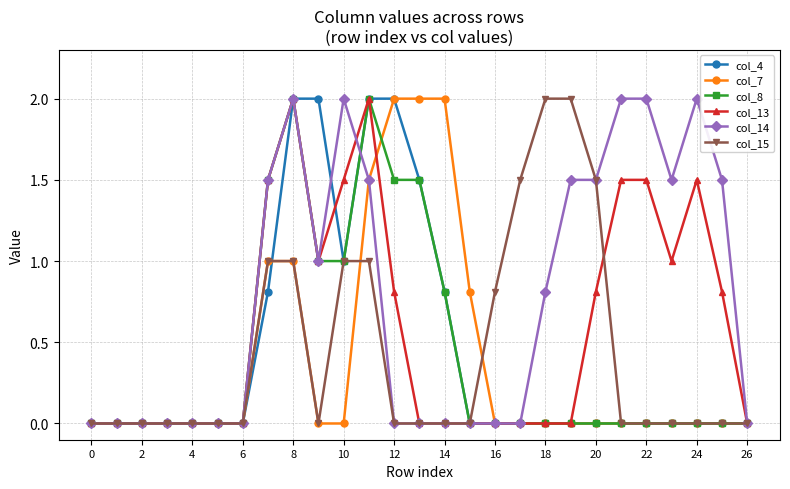

True or false: col_7 and col_4 intersect in this chart.

True